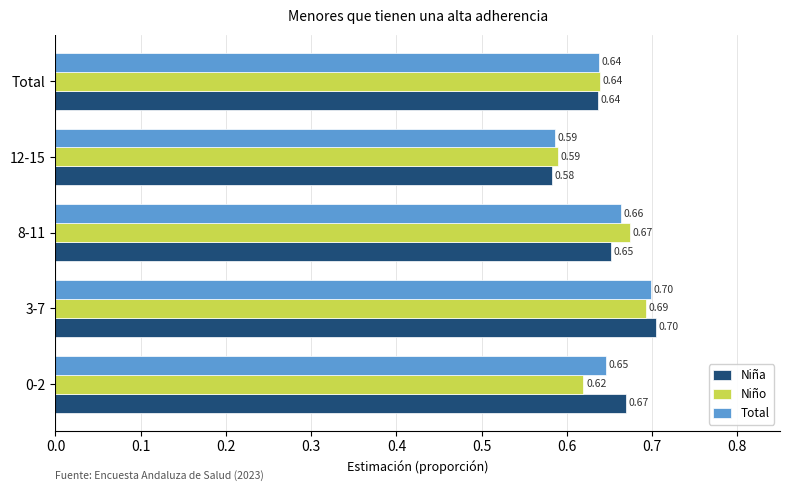

List the labels in order of Total value, largest first.

3-7, 8-11, 0-2, Total, 12-15